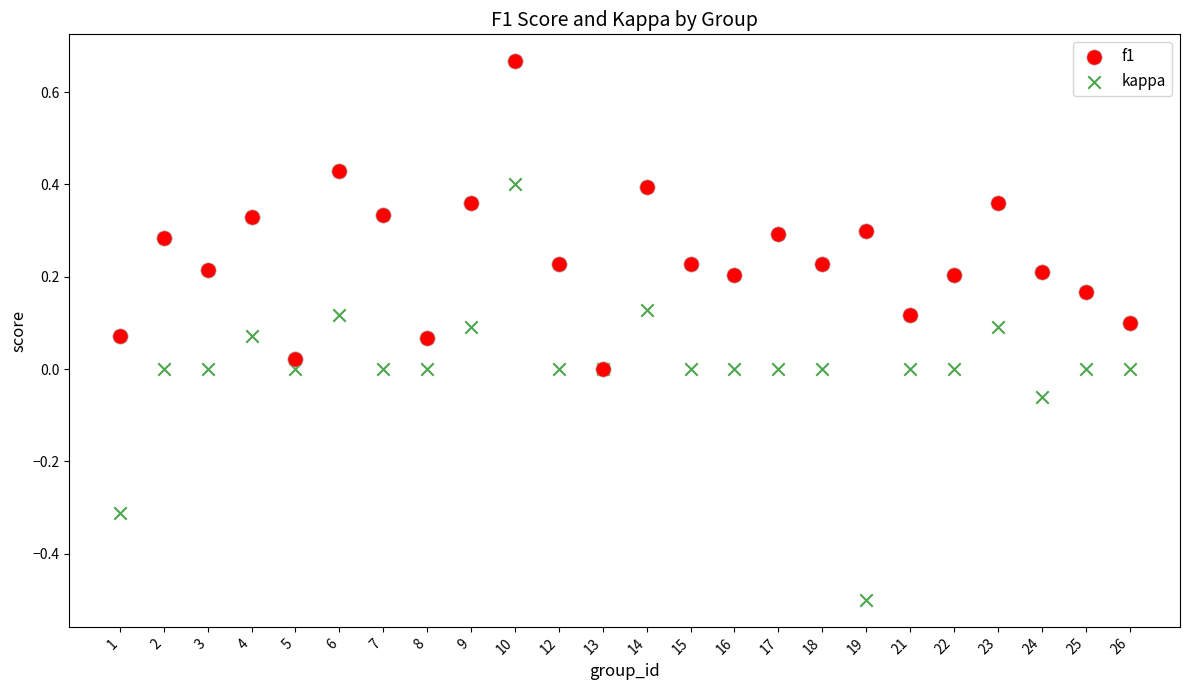

What are all the series names shown in the legend?

f1, kappa